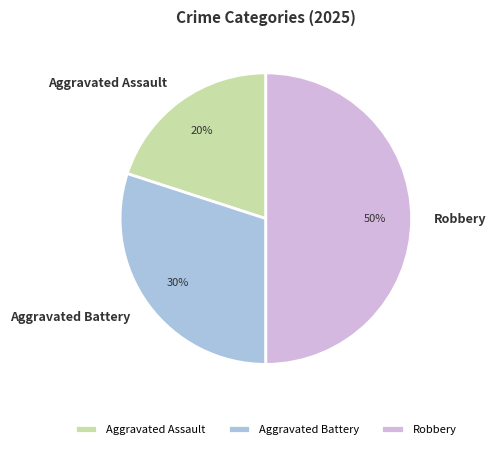

To the nearest percent, what is the combined percentage of Aggravated Battery and Aggravated Assault?

50%